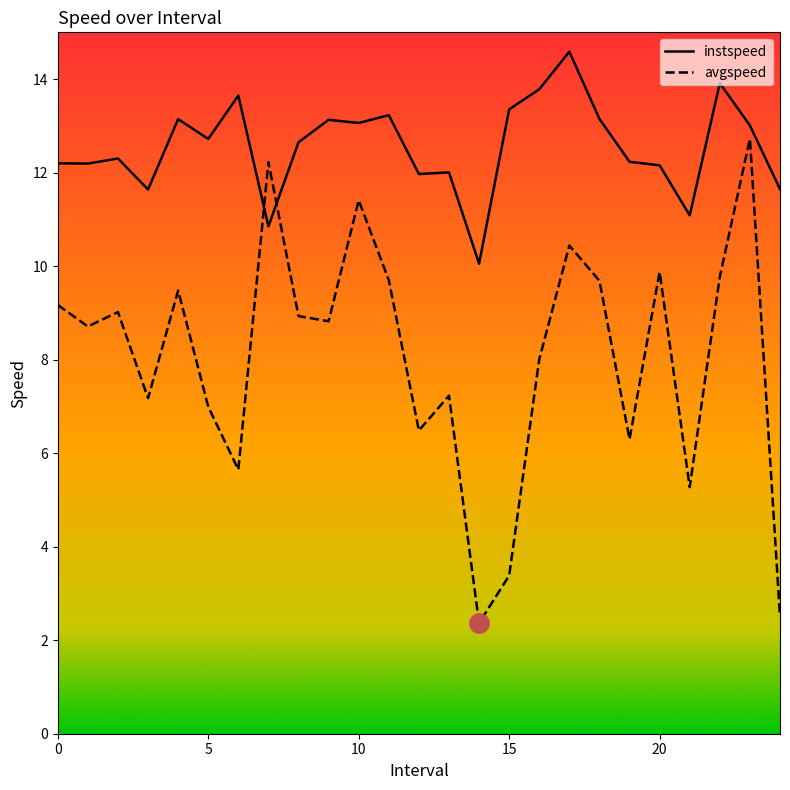

True or false: instspeed and avgspeed cross at least once.

True